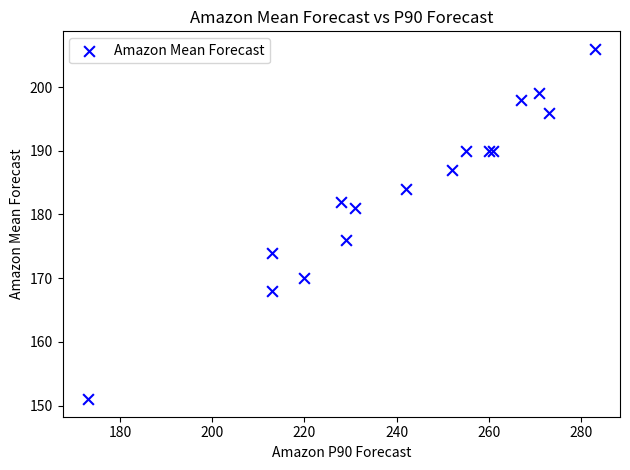

What Y value in the scatter plot is closest to 178?

176